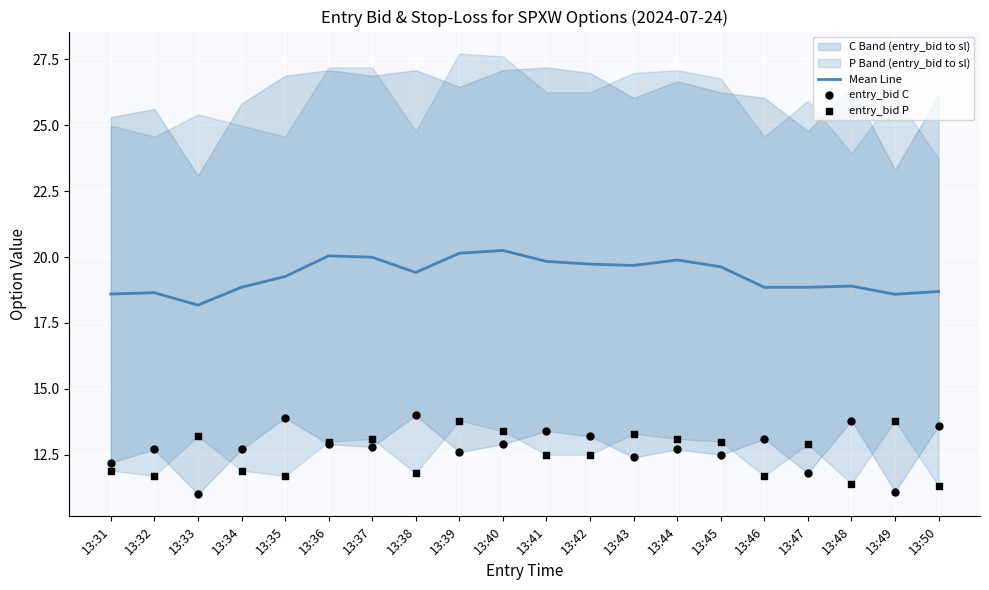

Is the value of Mean Line at 13:43 greater than the value of entry_bid C at 13:47?

Yes